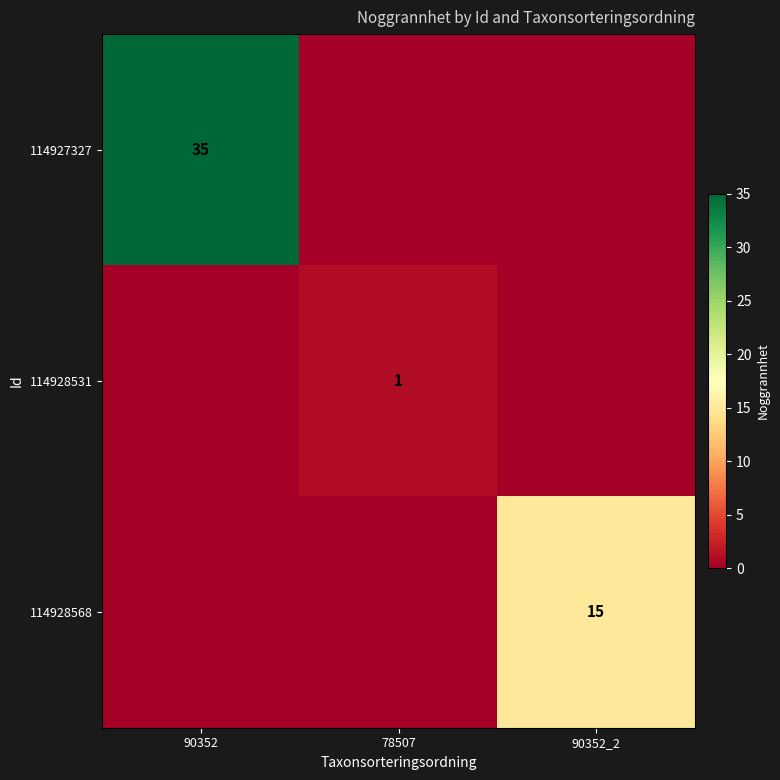

Is it true that 114927327 equals -17 at 78507?

False